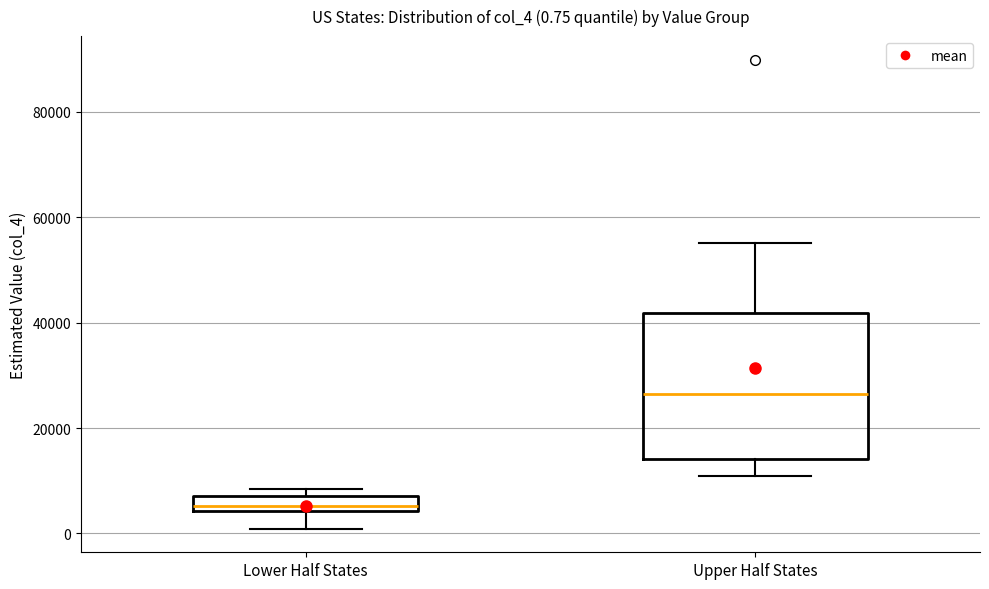

Which box has the highest median line?

Upper Half States